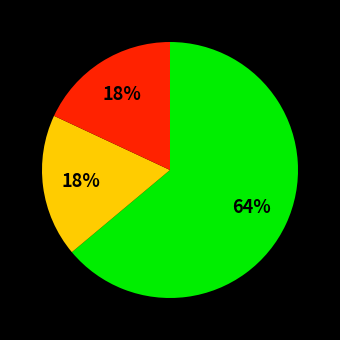

To the nearest percent, what is the average slice percentage?

33%